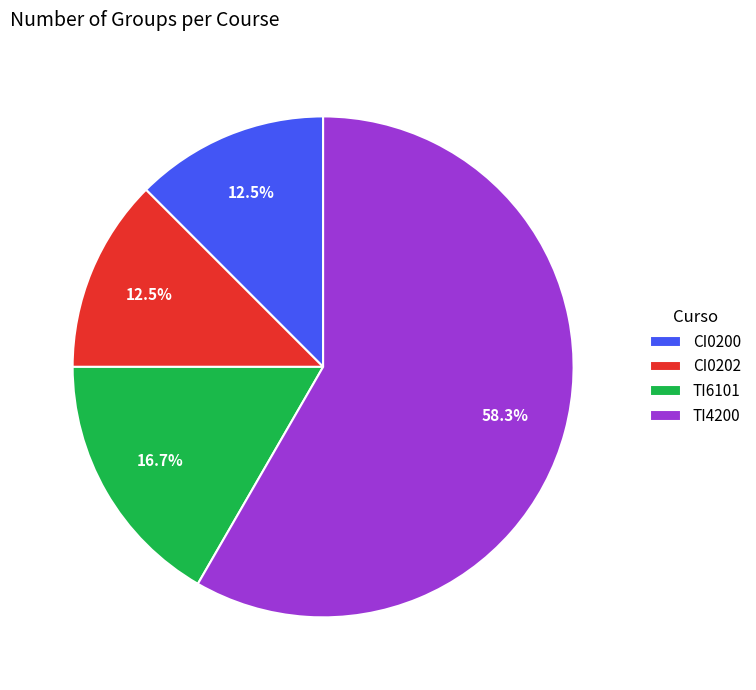

What percentage is NOT represented by CI0202?

87.5%